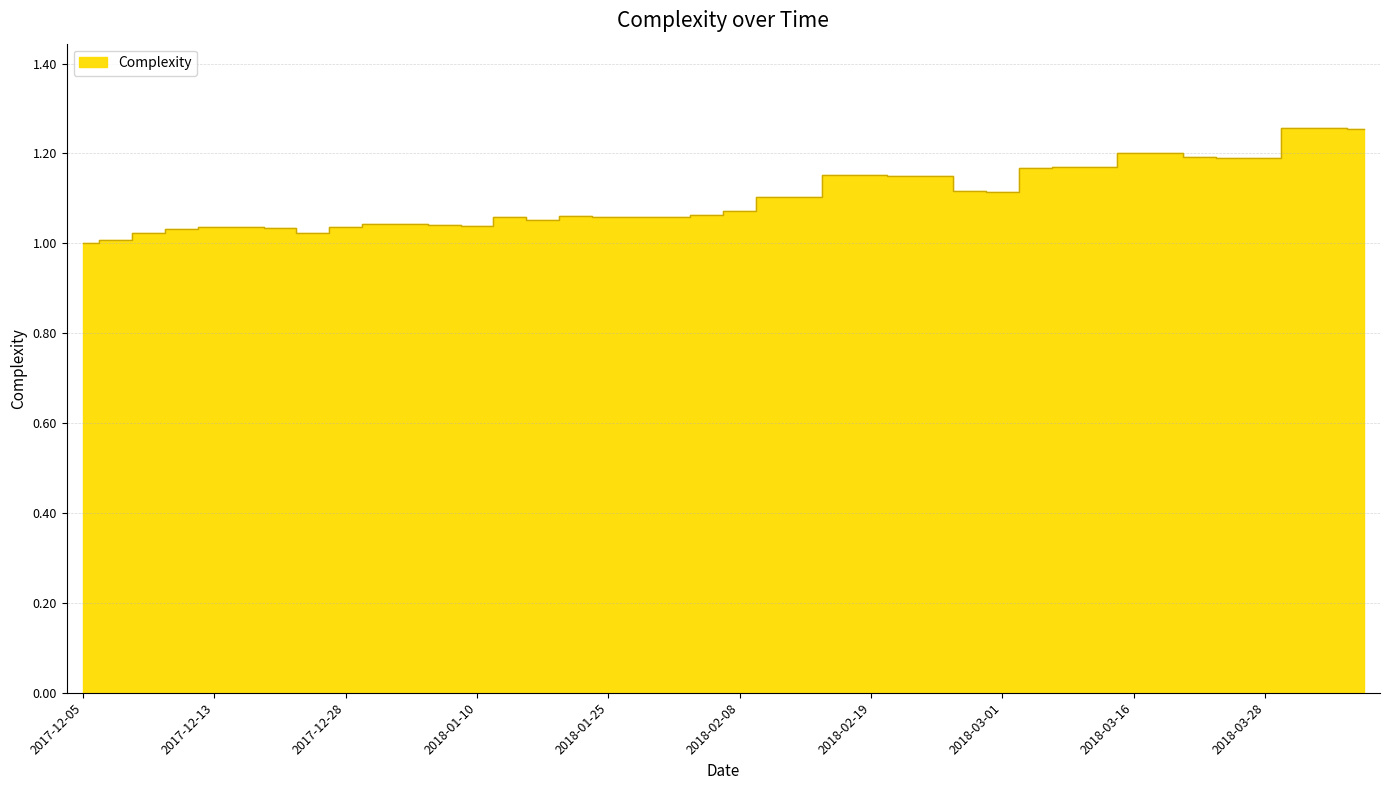

Which category has the highest value across all series?

2018-04-02